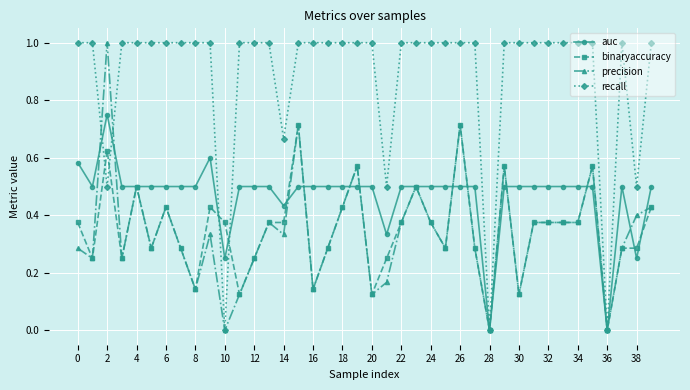

True or false: precision has more than 0 points higher than both neighbors.

True